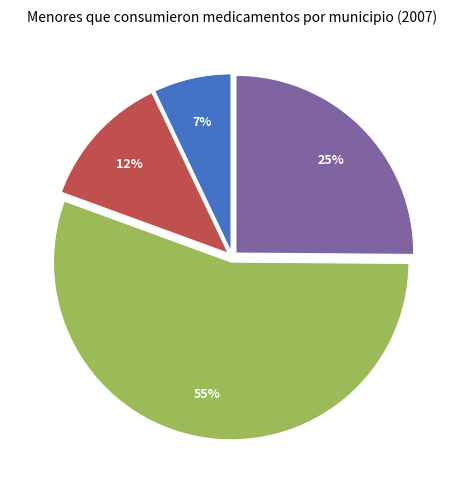

To the nearest percent, what is the difference between the largest and smallest slice percentages?

48%